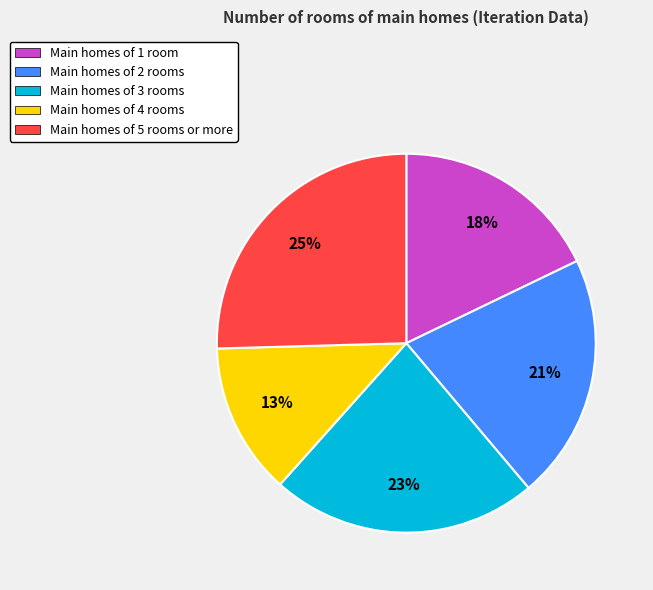

Count the number of slices in the pie.

5